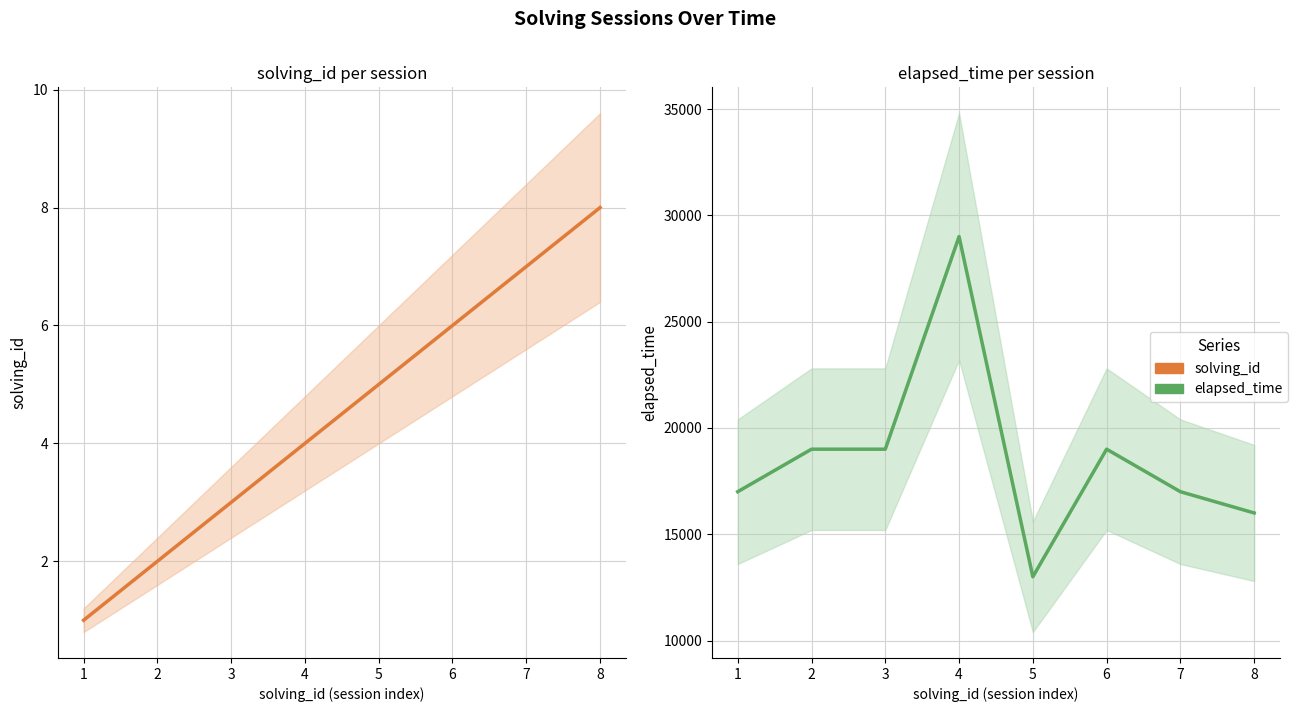

Rank the series by their maximum value, from lowest to highest.

solving_id, elapsed_time